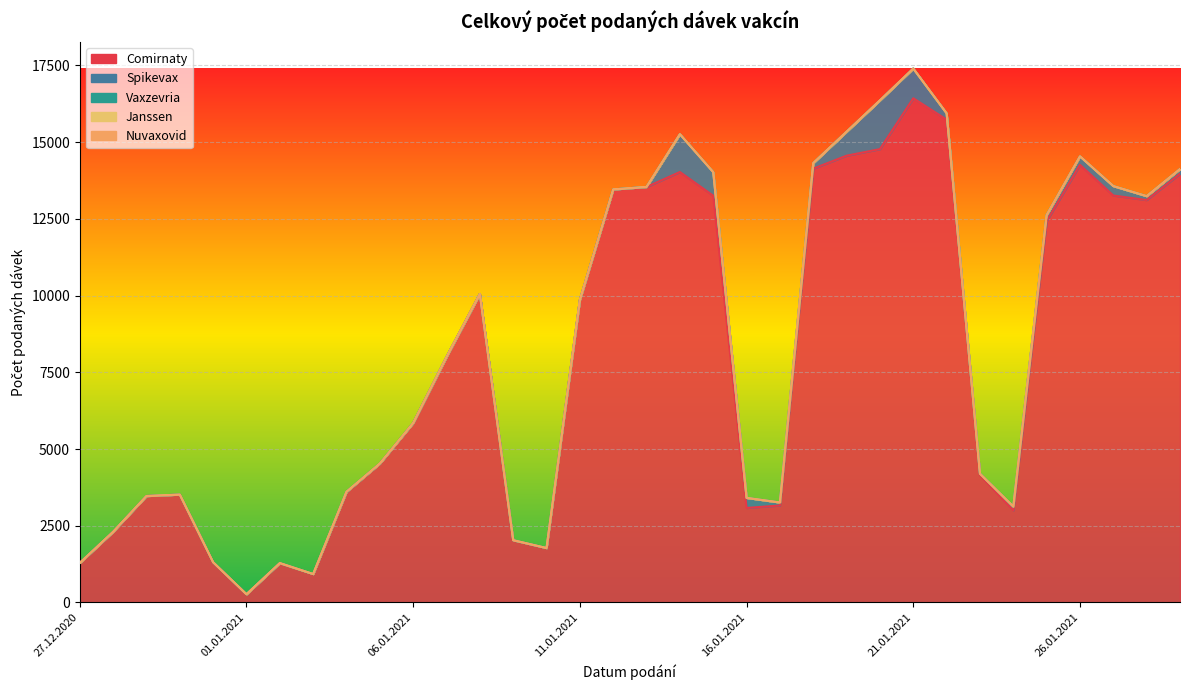

What position from the left is 06.01.2021?

11